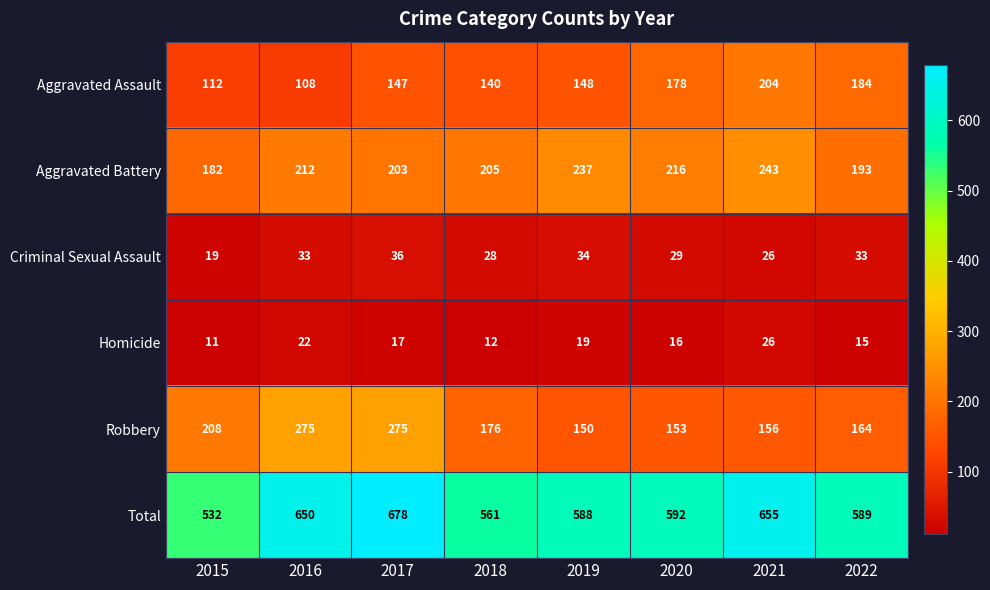

How many series are shown in this chart?

6